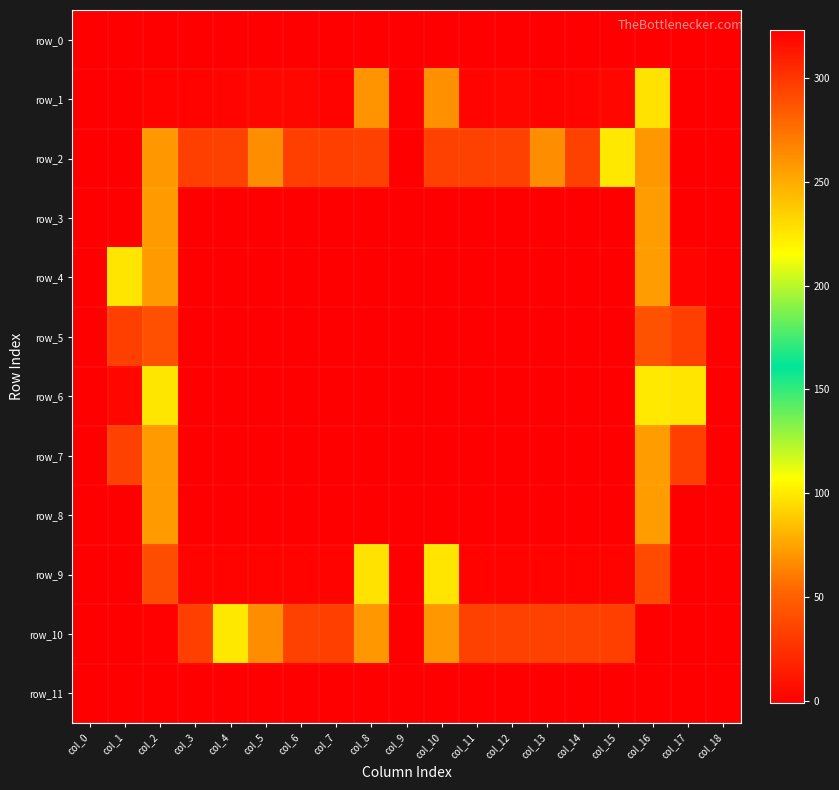

Reading right to left, transcribe all the data shown in this chart.

row_0: col_18=-1	col_17=-1	col_16=-1	col_15=-1	col_14=-1	col_13=-1	col_12=-1	col_11=-1	col_10=-1	col_9=-1	col_8=-1	col_7=-1	col_6=-1	col_5=-1	col_4=-1	col_3=-1	col_2=-1	col_1=-1	col_0=-1
row_1: col_18=-1	col_17=-1	col_16=227	col_15=3	col_14=2	col_13=1	col_12=3	col_11=2	col_10=261	col_9=-1	col_8=260	col_7=1	col_6=3	col_5=3	col_4=2	col_3=1	col_2=1	col_1=-1	col_0=-1
row_2: col_18=-1	col_17=-1	col_16=259	col_15=99	col_14=34	col_13=67	col_12=34	col_11=34	col_10=34	col_9=-1	col_8=34	col_7=33	col_6=33	col_5=67	col_4=34	col_3=33	col_2=258	col_1=-1	col_0=-1
row_3: col_18=-1	col_17=-1	col_16=256	col_15=-1	col_14=-1	col_13=-1	col_12=-1	col_11=-1	col_10=-1	col_9=-1	col_8=-1	col_7=-1	col_6=-1	col_5=-1	col_4=-1	col_3=-1	col_2=257	col_1=-1	col_0=-1
row_4: col_18=-1	col_17=2	col_16=256	col_15=-1	col_14=-1	col_13=-1	col_12=-1	col_11=-1	col_10=-1	col_9=-1	col_8=-1	col_7=-1	col_6=-1	col_5=-1	col_4=-1	col_3=-1	col_2=257	col_1=226	col_0=-1
row_5: col_18=-1	col_17=33	col_16=288	col_15=-1	col_14=-1	col_13=-1	col_12=-1	col_11=-1	col_10=-1	col_9=-1	col_8=-1	col_7=-1	col_6=-1	col_5=-1	col_4=-1	col_3=-1	col_2=289	col_1=33	col_0=-1
row_6: col_18=-1	col_17=226	col_16=224	col_15=-1	col_14=-1	col_13=-1	col_12=-1	col_11=-1	col_10=-1	col_9=-1	col_8=-1	col_7=-1	col_6=-1	col_5=-1	col_4=-1	col_3=-1	col_2=225	col_1=3	col_0=-1
row_7: col_18=-1	col_17=33	col_16=256	col_15=-1	col_14=-1	col_13=-1	col_12=-1	col_11=-1	col_10=-1	col_9=-1	col_8=-1	col_7=-1	col_6=-1	col_5=-1	col_4=-1	col_3=-1	col_2=257	col_1=34	col_0=-1
row_8: col_18=-1	col_17=-1	col_16=256	col_15=-1	col_14=-1	col_13=-1	col_12=-1	col_11=-1	col_10=-1	col_9=-1	col_8=-1	col_7=-1	col_6=-1	col_5=-1	col_4=-1	col_3=-1	col_2=257	col_1=-1	col_0=-1
row_9: col_18=-1	col_17=-1	col_16=291	col_15=1	col_14=1	col_13=1	col_12=1	col_11=1	col_10=226	col_9=-1	col_8=227	col_7=1	col_6=1	col_5=1	col_4=1	col_3=1	col_2=290	col_1=-1	col_0=-1
row_10: col_18=-1	col_17=-1	col_16=323	col_15=33	col_14=34	col_13=34	col_12=34	col_11=34	col_10=258	col_9=-1	col_8=259	col_7=33	col_6=34	col_5=67	col_4=99	col_3=33	col_2=322	col_1=-1	col_0=-1
row_11: col_18=-1	col_17=-1	col_16=-1	col_15=-1	col_14=-1	col_13=-1	col_12=-1	col_11=-1	col_10=-1	col_9=-1	col_8=-1	col_7=-1	col_6=-1	col_5=-1	col_4=-1	col_3=-1	col_2=-1	col_1=-1	col_0=-1